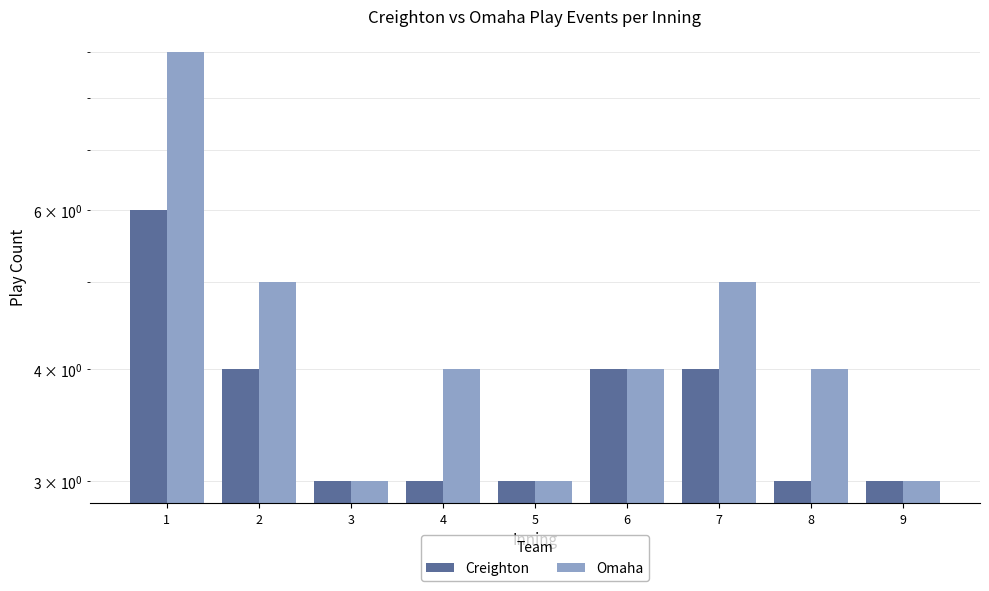

What is the greatest value displayed?

9